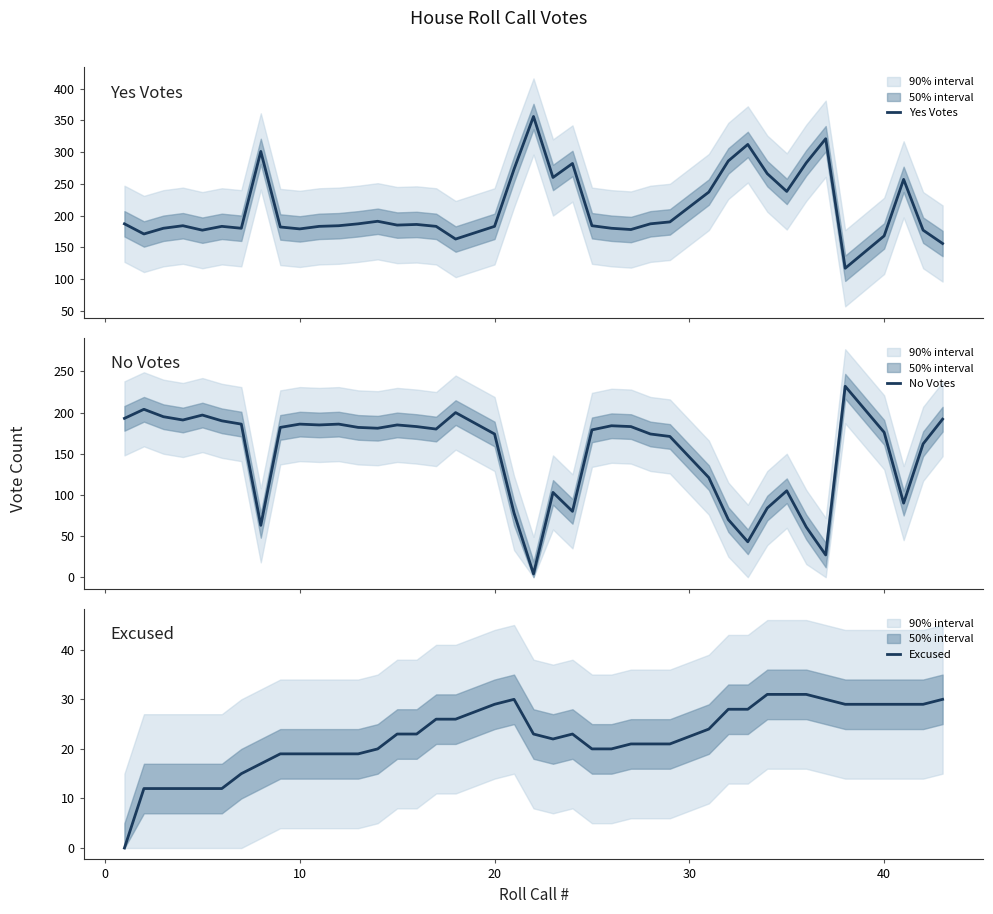

The value of Excused at 20 is 29. True or false?

True